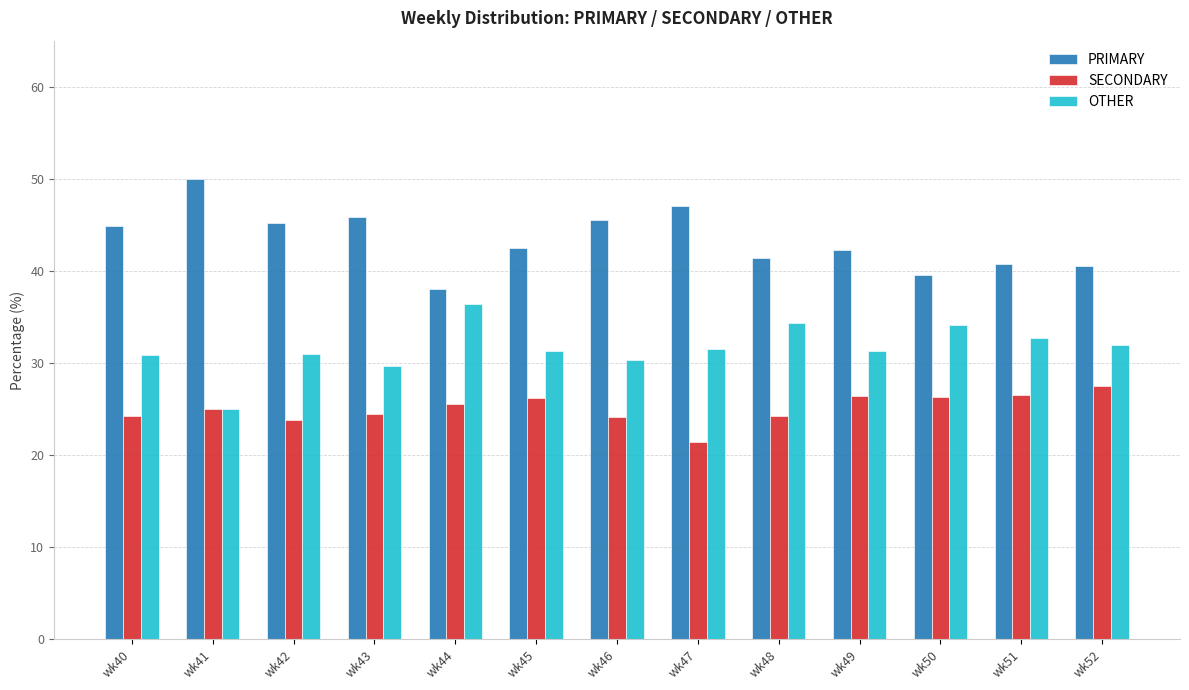

What is the spread (max minus min) of values at wk43?

21.4